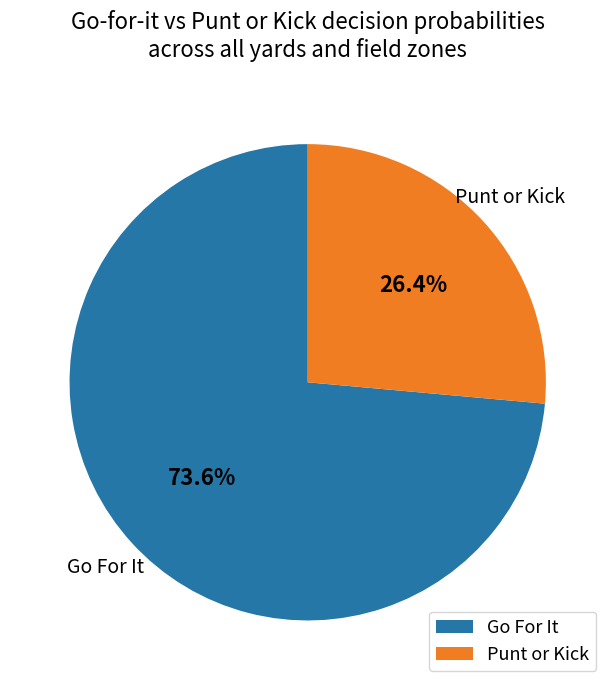

Between Go For It and Punt or Kick, which is larger?

Go For It